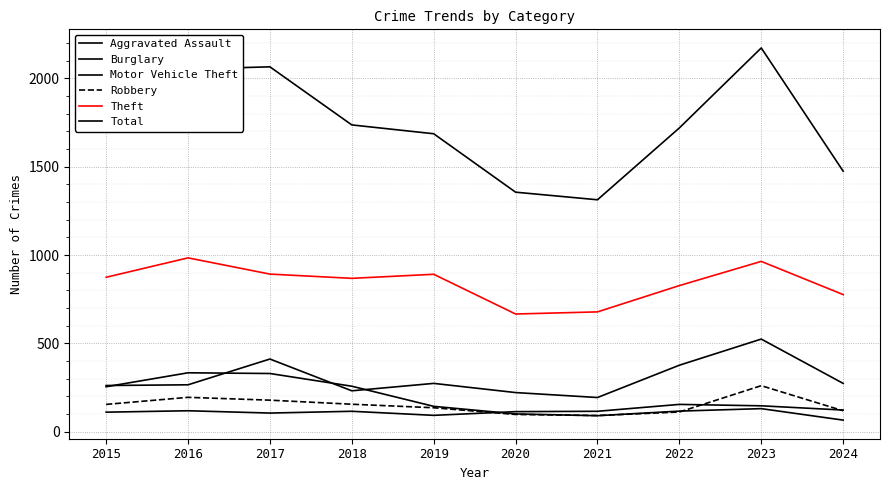

What is the value of the Aggravated Assault point at the 9th from the left?

146